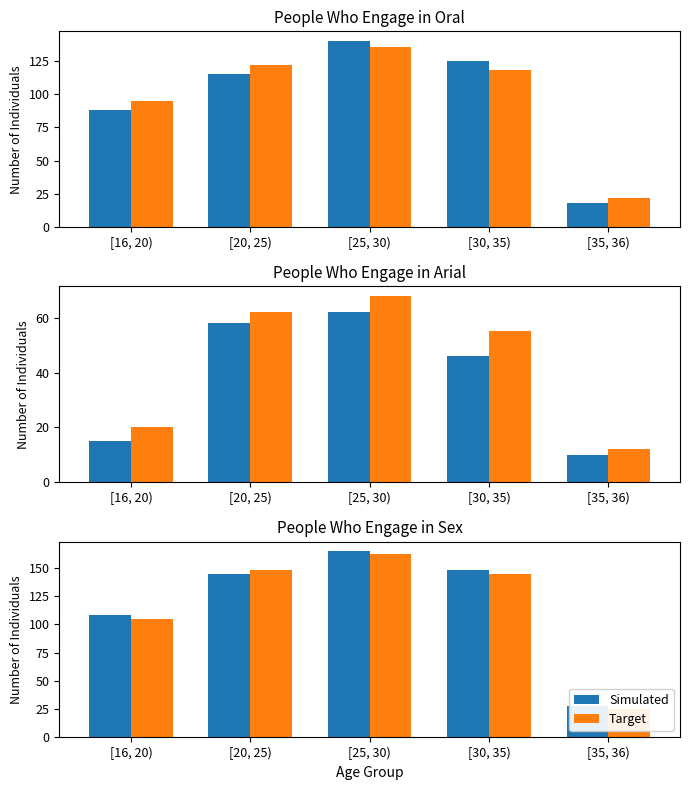

What is the minimum value for Simulated?

28